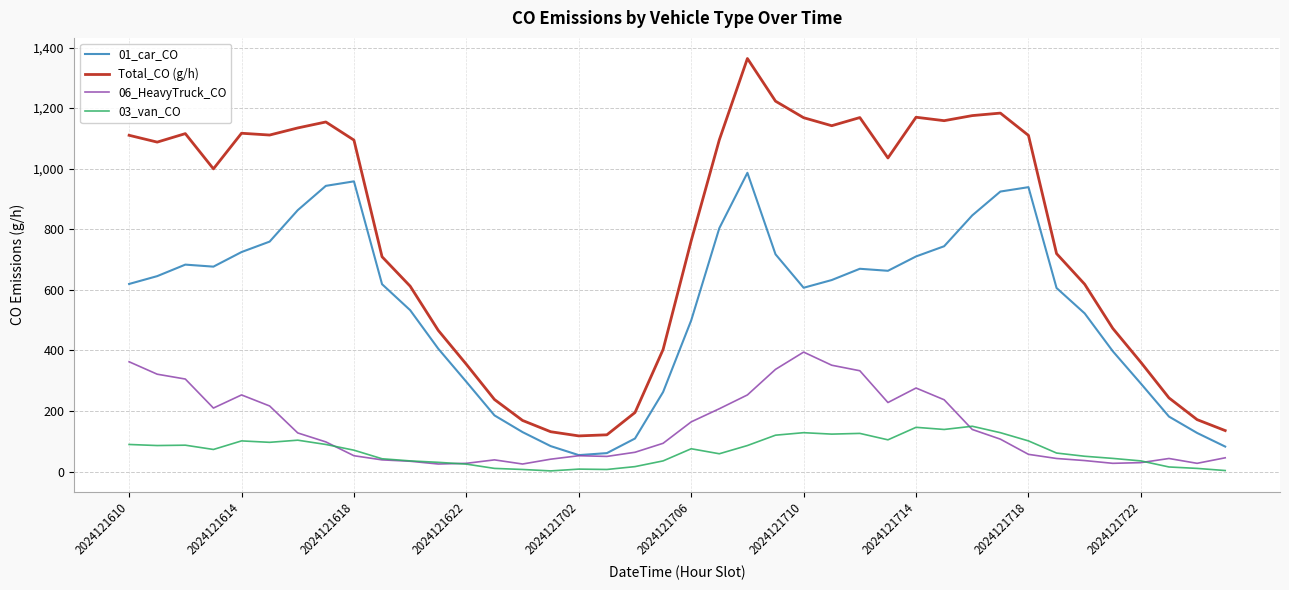

Which series has the largest total across all categories?

Total_CO (g/h)